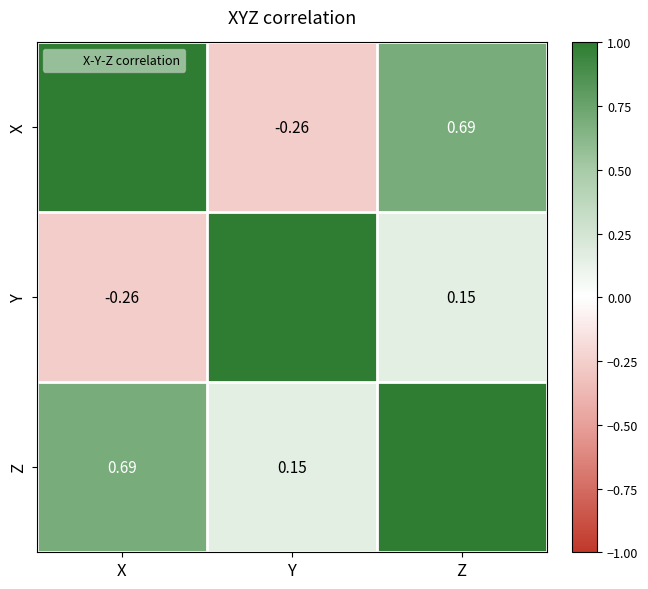

List the series in order of their overall mean, lowest first.

Y, X, Z